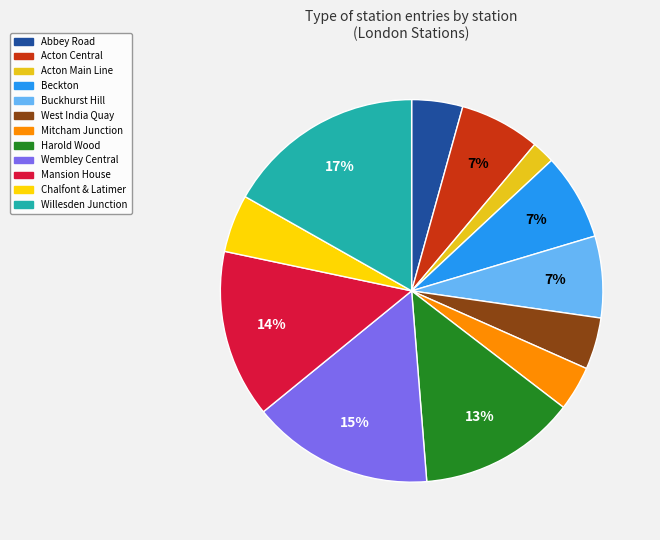

What is the smallest slice in the pie chart?

Acton Main Line